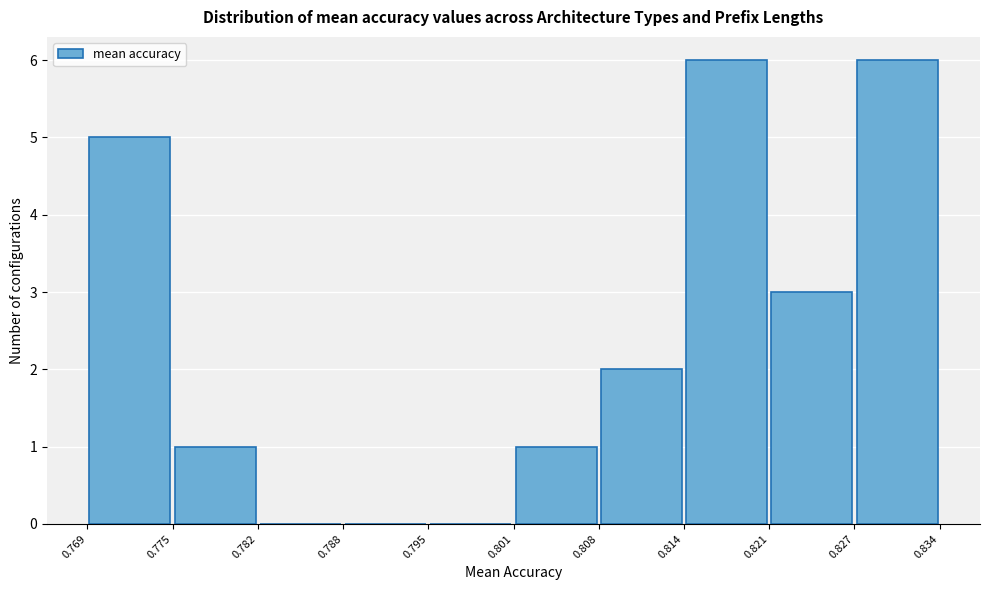

Reading left to right, list every bar in this chart as the range it spans on the x-axis followed by its height. The values are not printed on the chart, so give them approximately, as read against the axis.

0.769 to 0.775: 5
0.775 to 0.782: 1
0.782 to 0.788: 0
0.788 to 0.795: 0
0.795 to 0.801: 0
0.801 to 0.808: 1
0.808 to 0.814: 2
0.814 to 0.821: 6
0.821 to 0.827: 3
0.827 to 0.834: 6